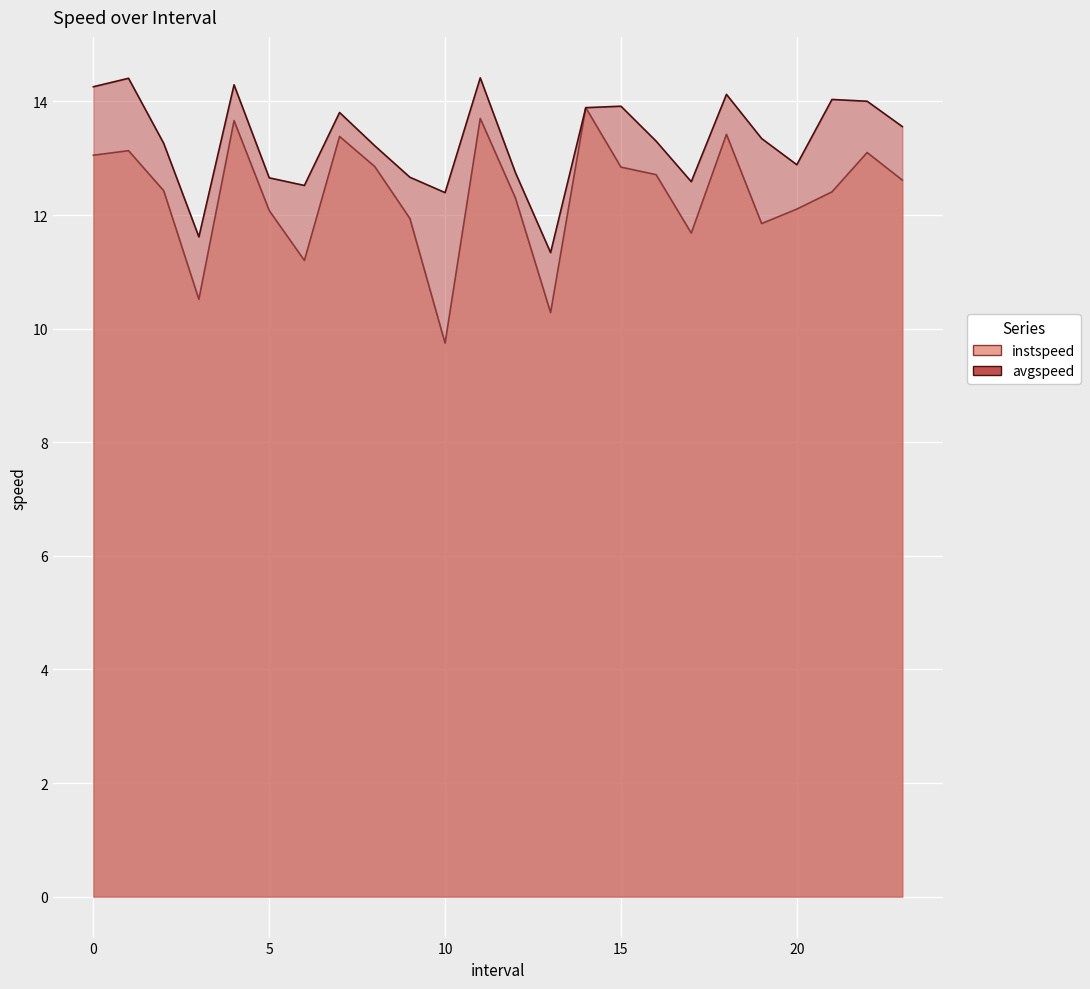

Reading left to right, extract all data points from this chart.

instspeed: 13.1	13.1	12.4	10.5	13.7	12.1	11.2	13.4	12.9	11.9	9.7	13.7	12.3	10.3	13.9	12.8	12.7	11.7	13.4	11.8	12.1	12.4	13.1	12.6
avgspeed: 14.3	14.4	13.3	11.6	14.3	12.7	12.5	13.8	13.2	12.7	12.4	14.4	12.7	11.3	13.9	13.9	13.3	12.6	14.1	13.3	12.9	14.0	14.0	13.6